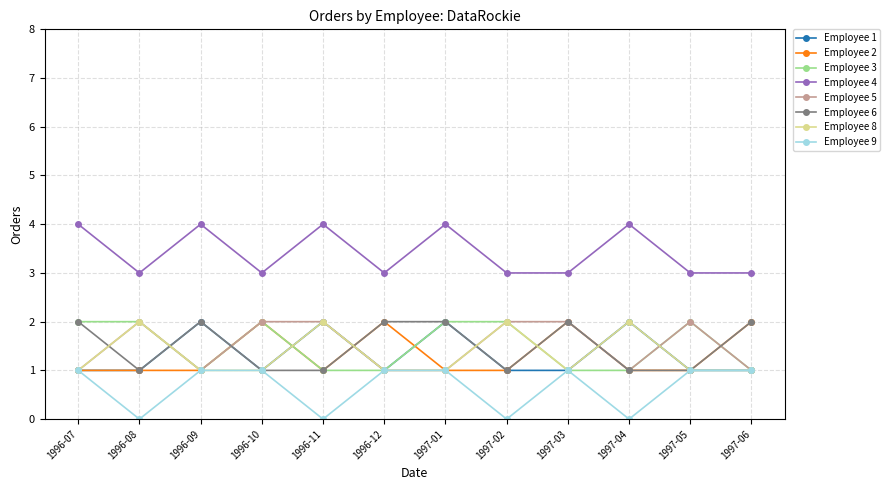

True or false: Employee 2 has a value of 0 at 1997-04.

False